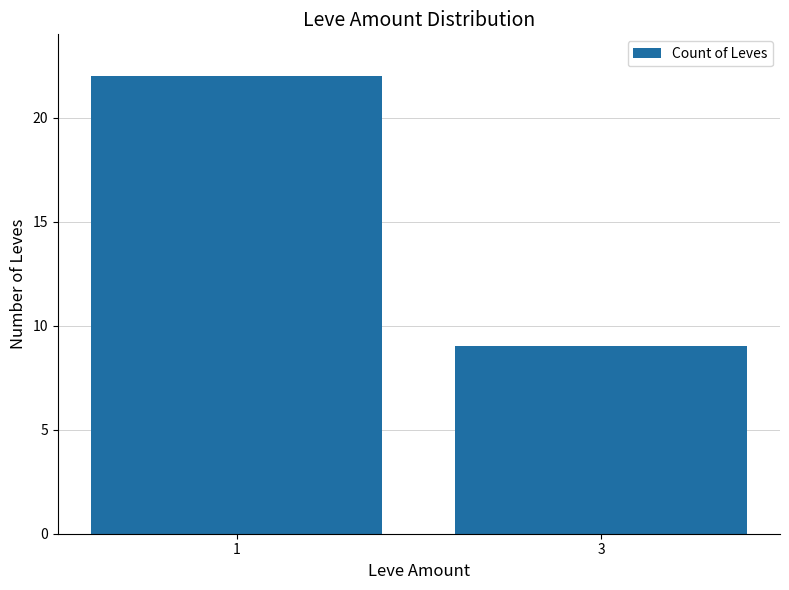

Reading left to right, extract all data points from this chart.

1=22	3=9